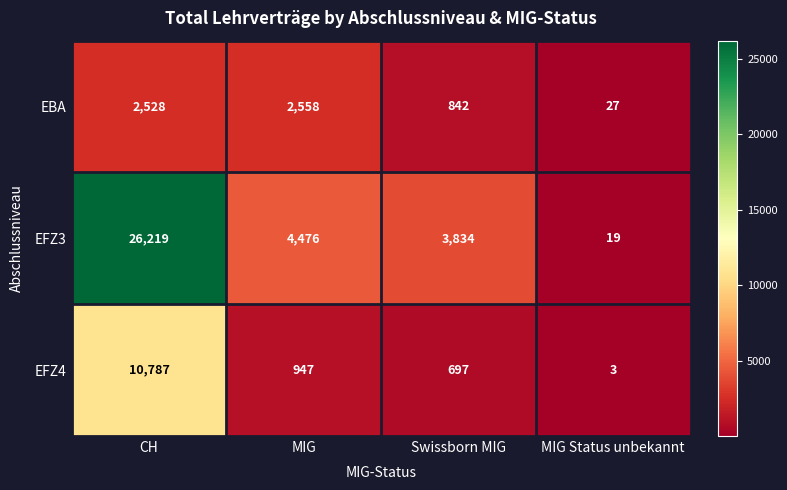

At how many categories does at least one series exceed 22010?

1